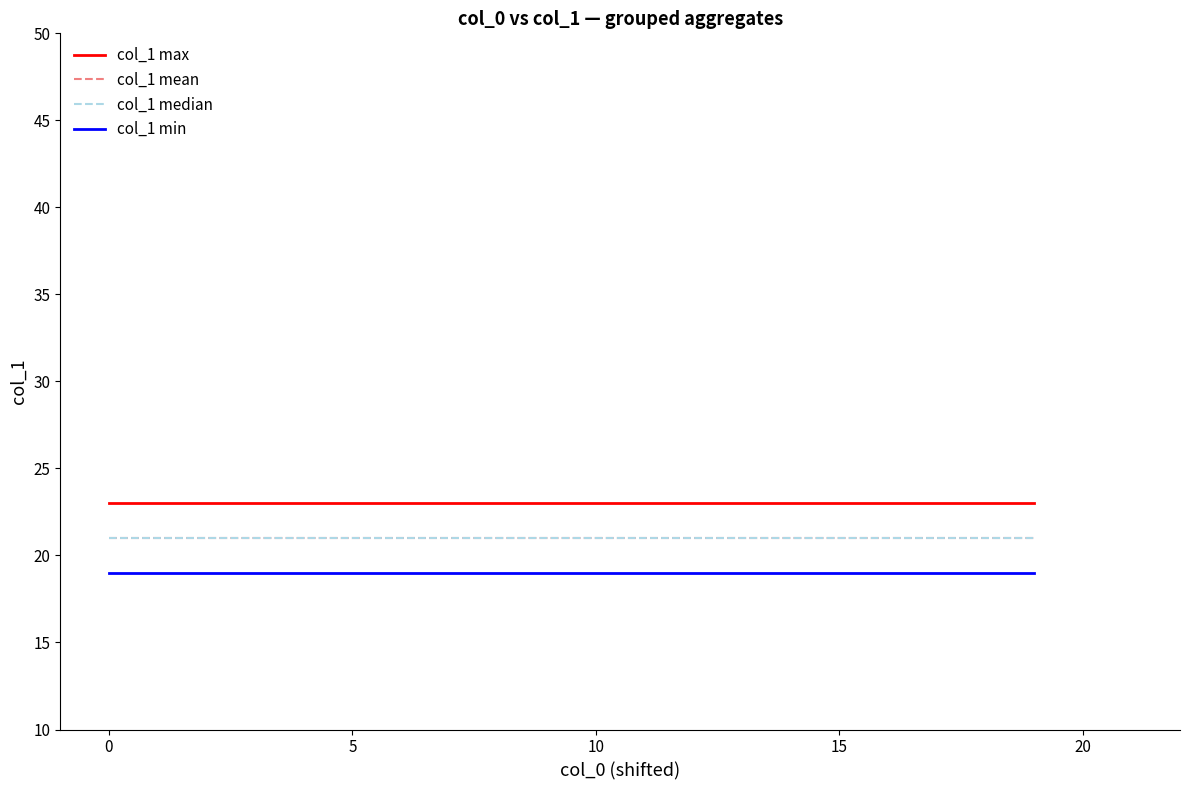

What is the label of the 5th point from the right?

15